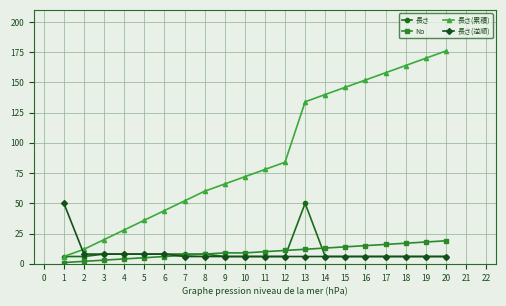

What is the total value across all series at 11?

100